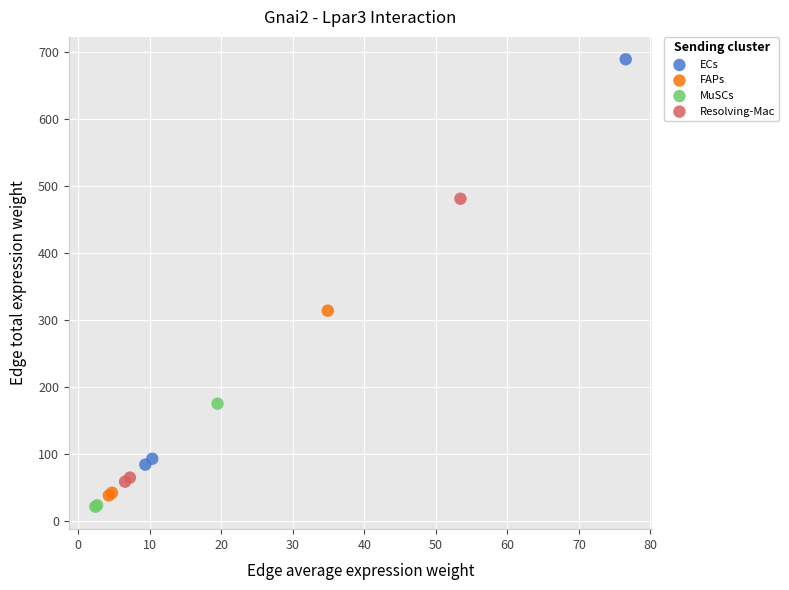

Which series has the largest Y range (max minus min)?

ECs